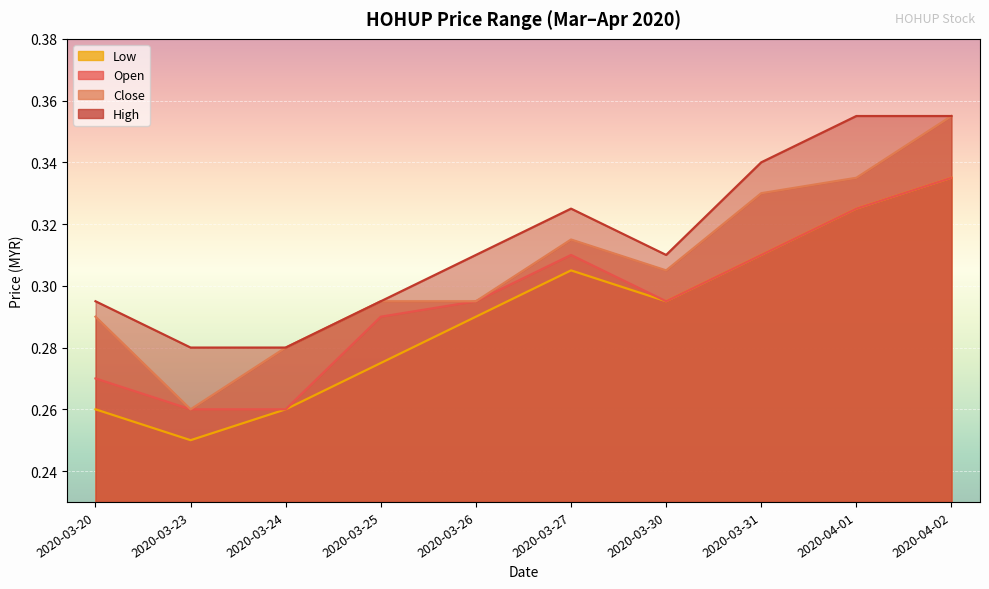

Between 2020-03-27 and 2020-03-31, which series saw the biggest shift?

high